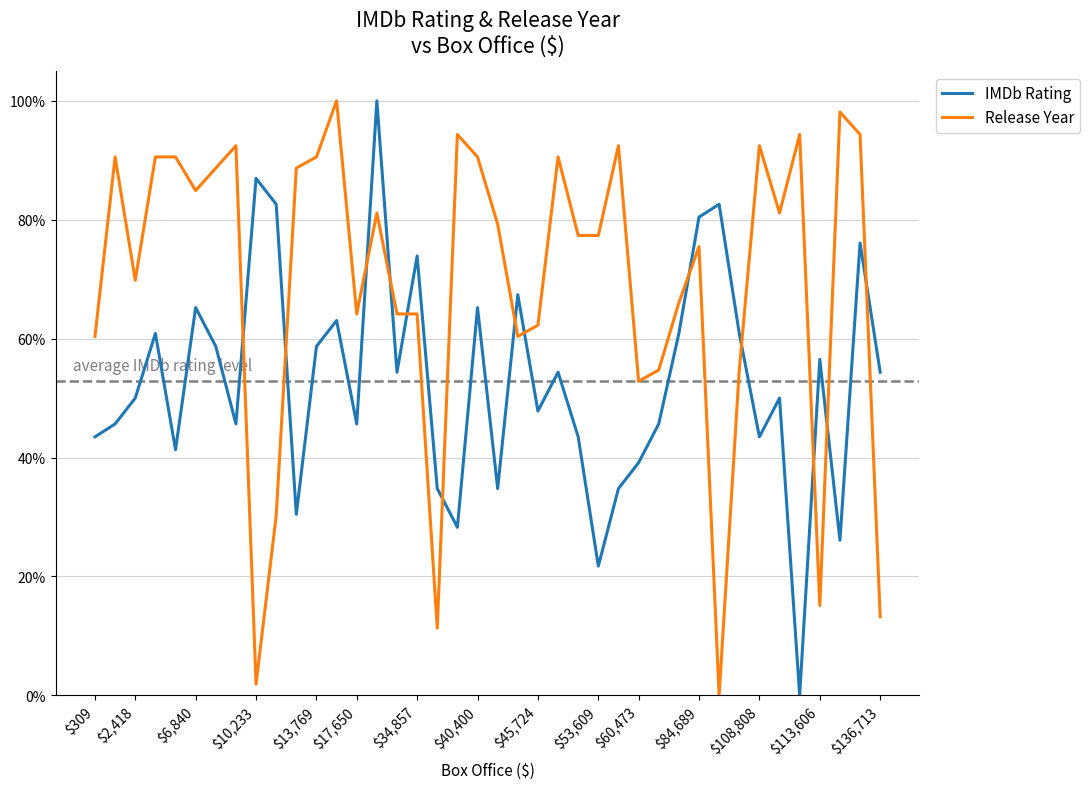

What is the sum of all Release Year values?

27.8